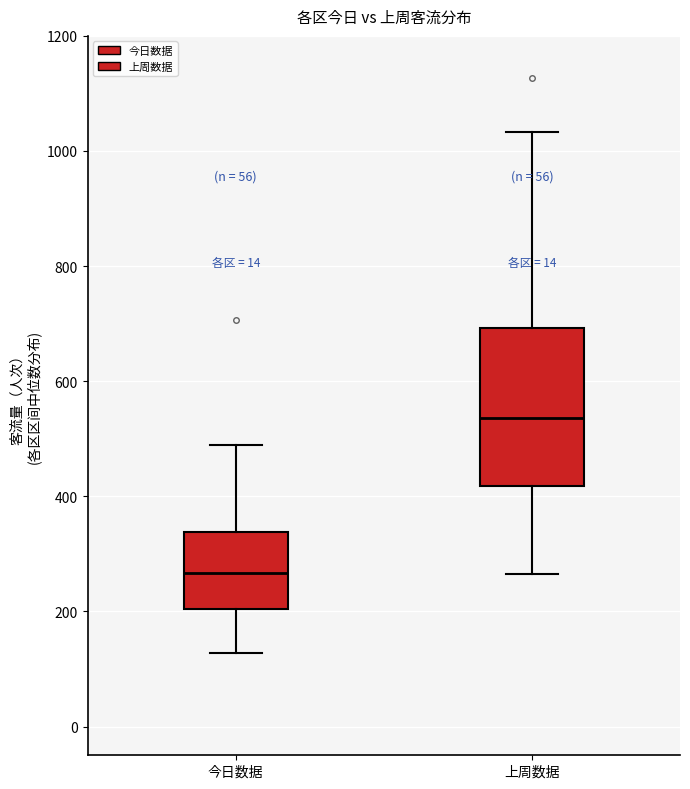

Reading left to right, read every box against the y-axis: the position of its median line, the range the box covers, and the ends of its whiskers. The values are not printed on the chart, so give them approximately, as read against the axis.

今日数据: median 260, box 200 to 340, whiskers 120 to 500
上周数据: median 540, box 420 to 700, whiskers 260 to 1040